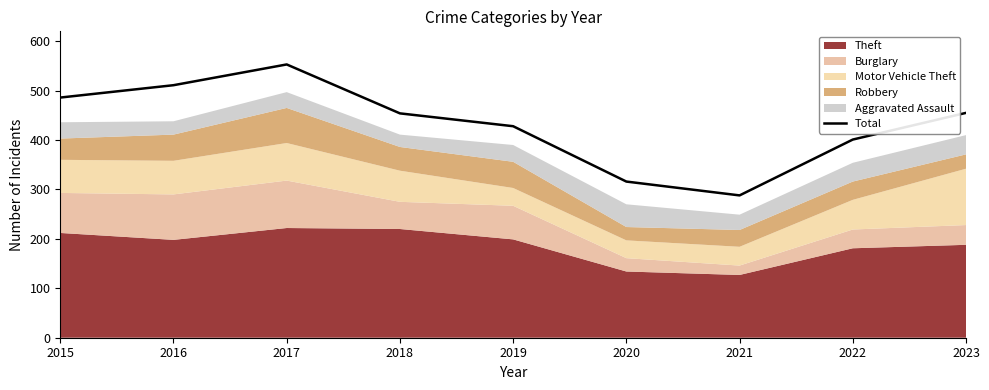

List the labels in order of value, largest first.

2017, 2016, 2015, 2023, 2018, 2019, 2022, 2020, 2021